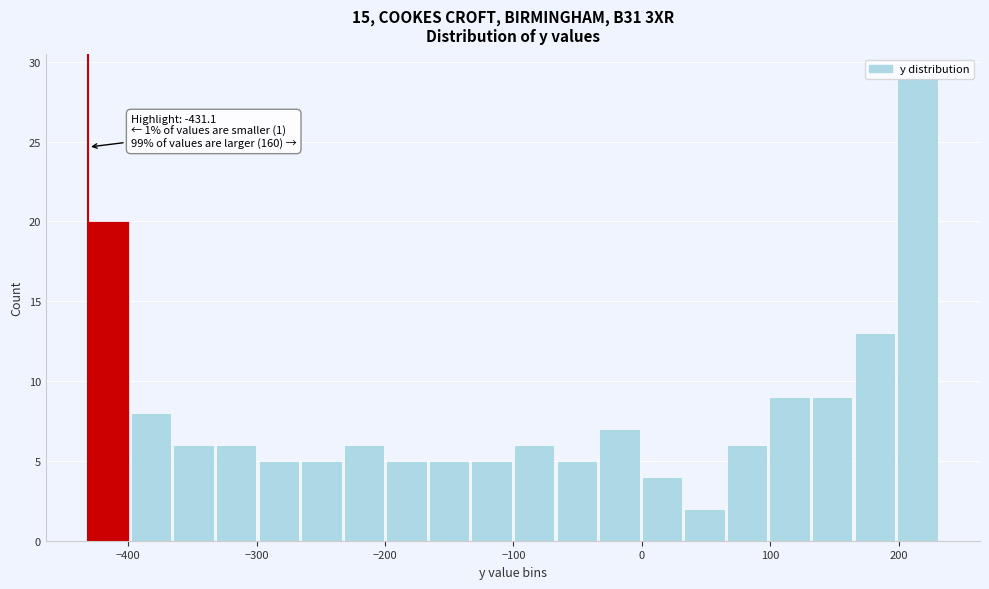

Read against the x-axis, roughly where is the centre of the tallest bar?

210